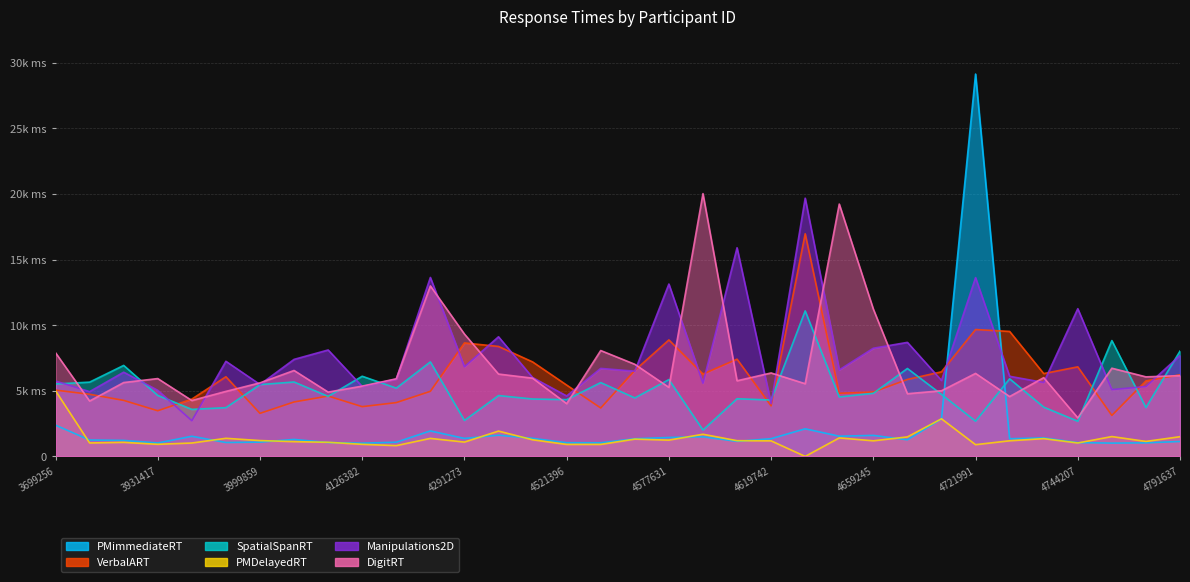

True or false: Manipulations2D and DigitRT cross at least once.

True